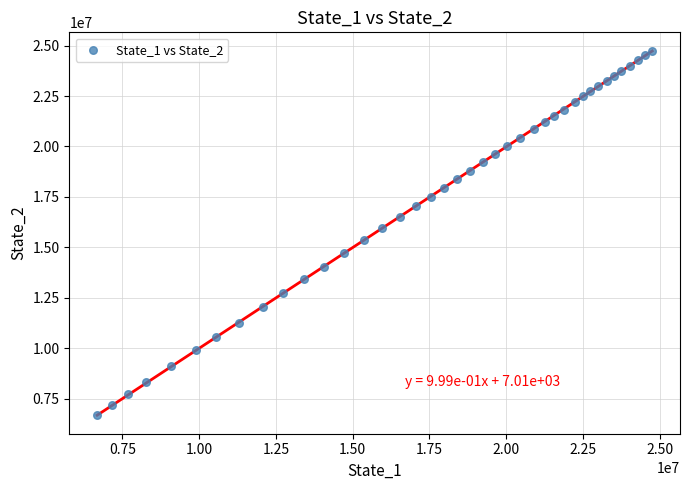

What is the range of Y values (max minus min)?

18091545.1